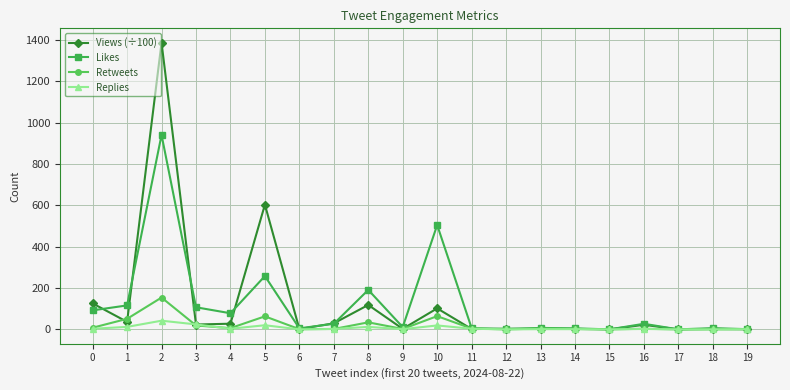

What is the maximum value for Retweets?

154.0